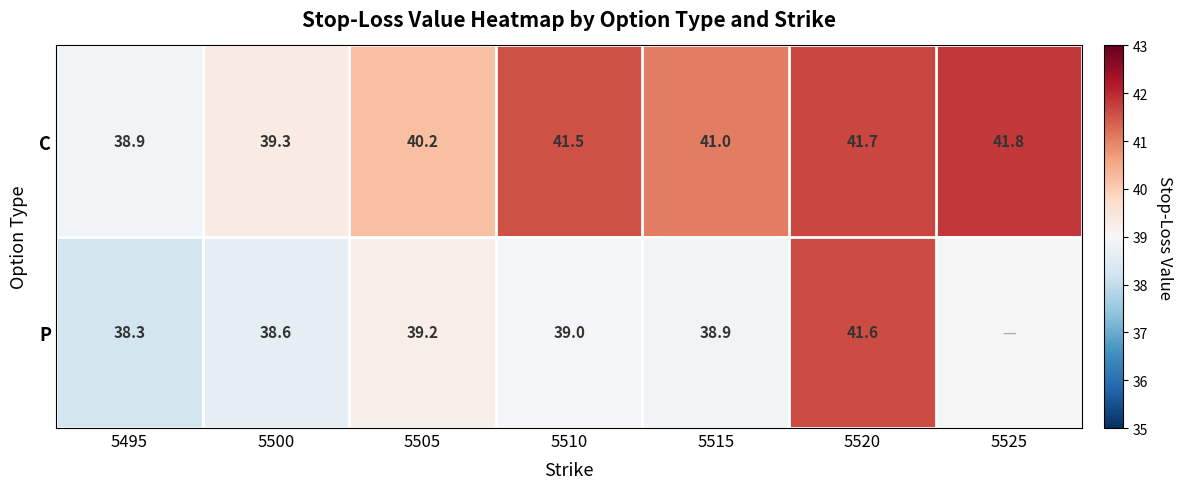

Which series changed the most between 5495 and 5520?

P